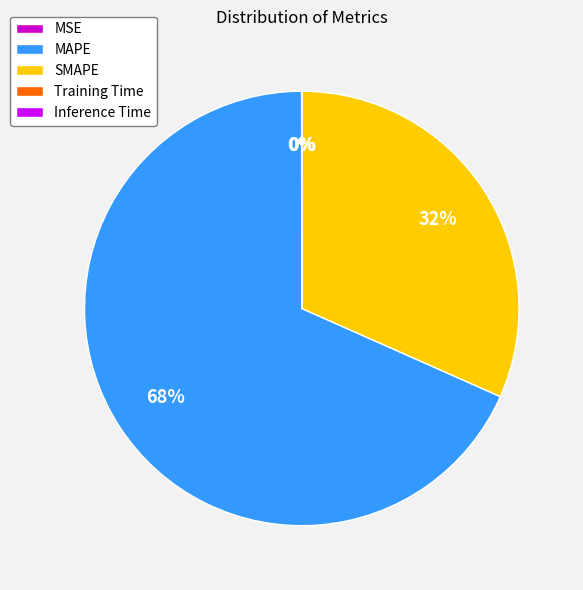

Combined, do SMAPE and MAPE account for over 50%?

Yes